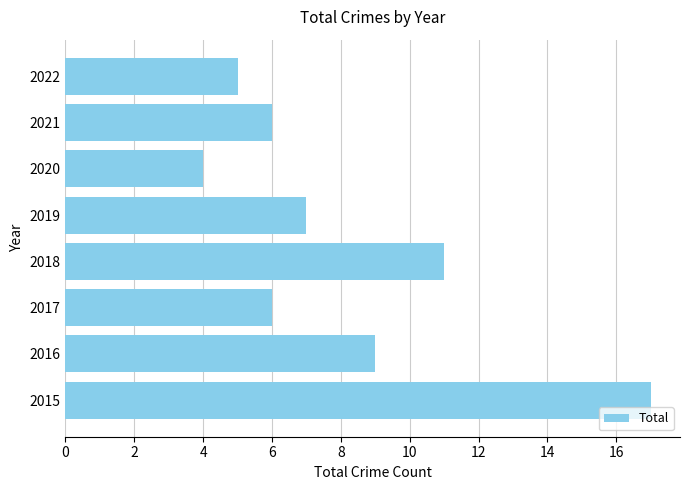

What is the minimum value shown in the chart?

4